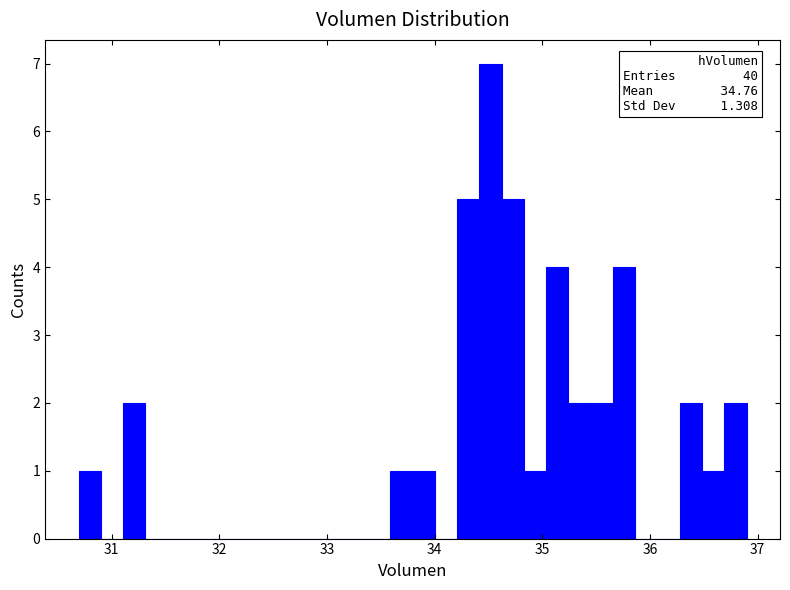

Read against the x-axis, roughly where is the centre of the tallest bar?

34.5